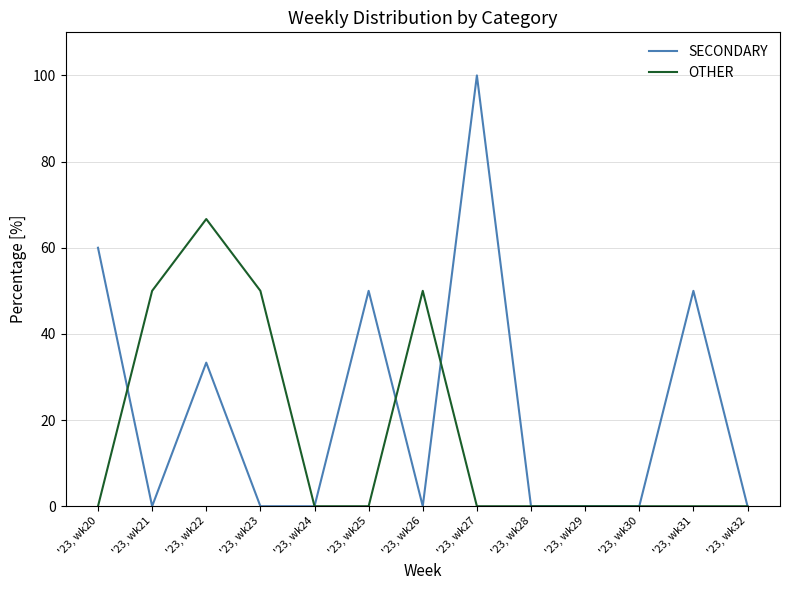

List the series in order of their overall mean, lowest first.

OTHER, SECONDARY